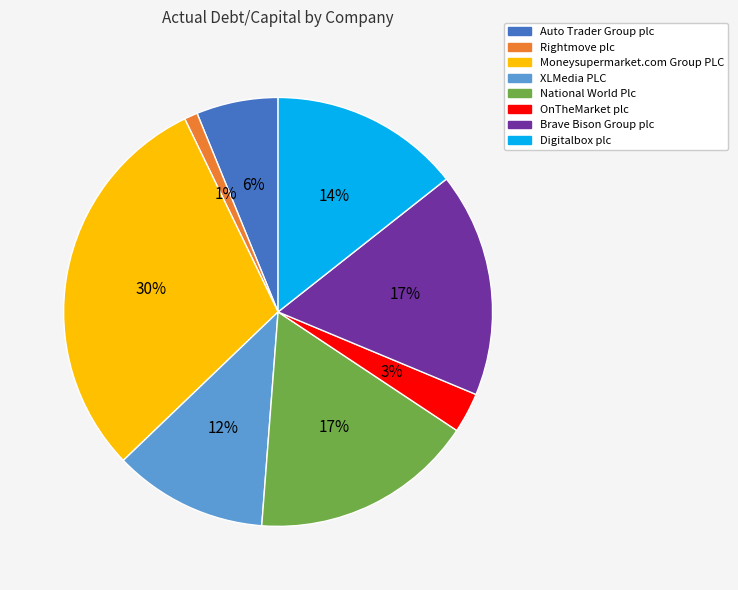

Does any single category account for the majority?

No